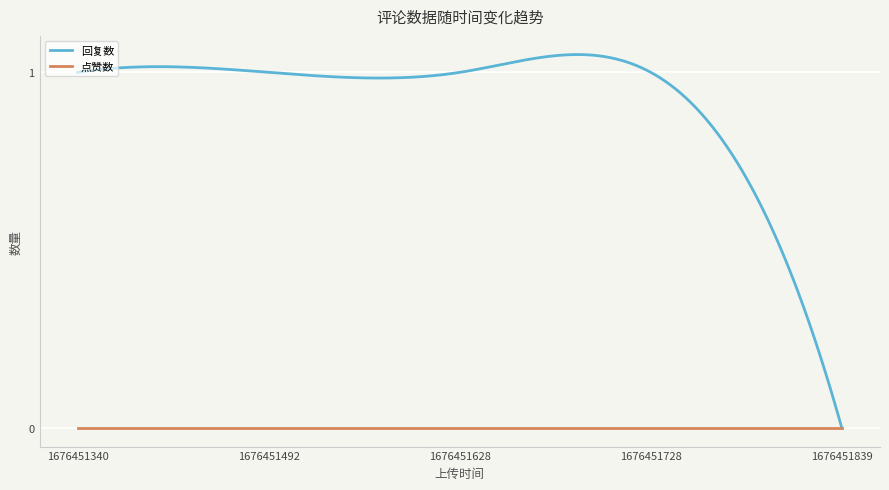

Which series has the largest range (max minus min)?

回复数